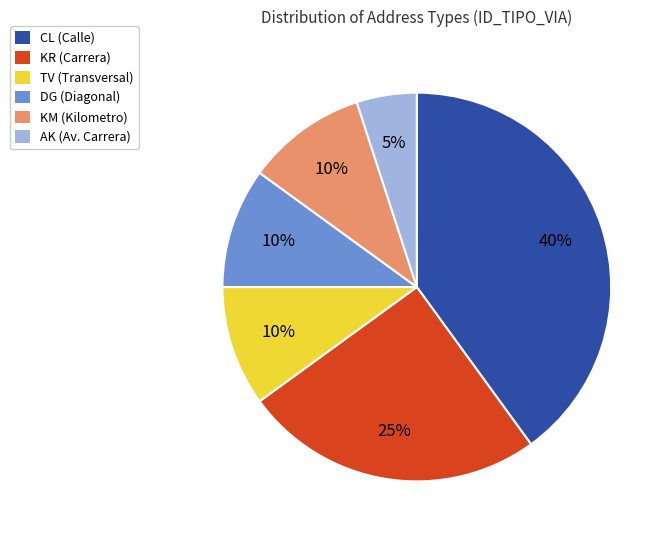

Does CL account for over 50% of the chart?

No